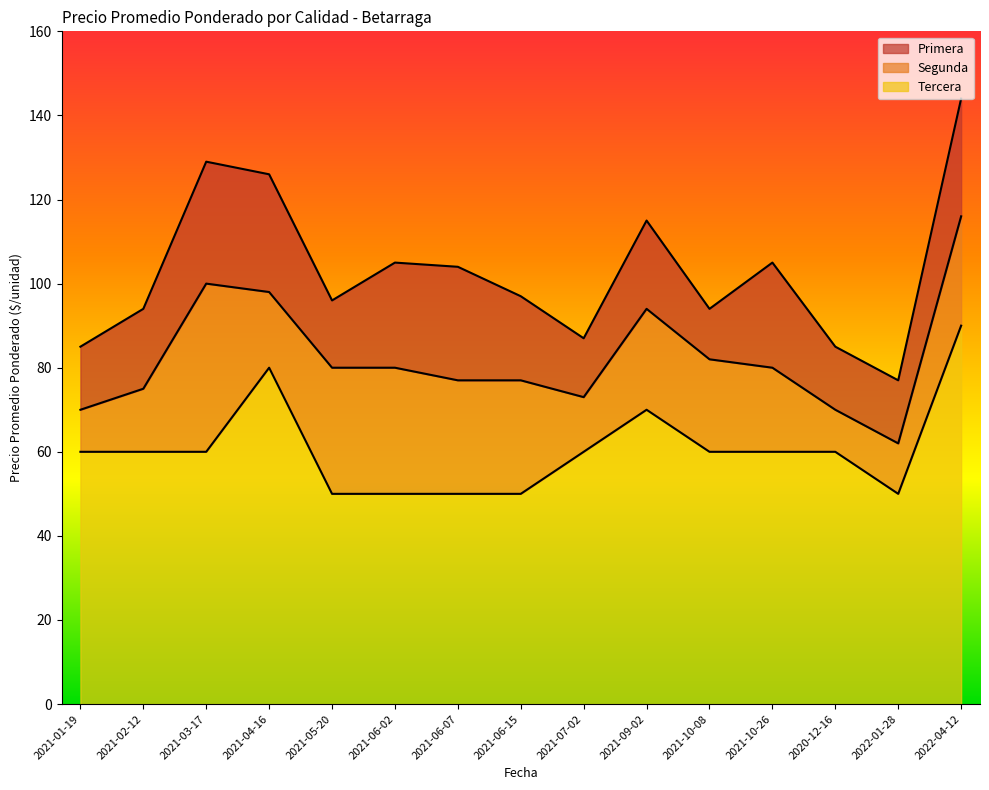

Count the number of categories in the chart.

15